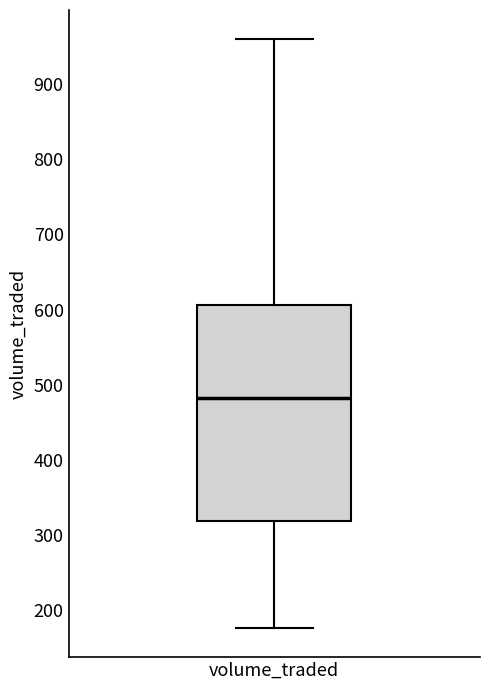

Where does the median line of the box for volume_traded sit on the y-axis? The values are not printed on the chart, so give them approximately, as read against the axis.

480